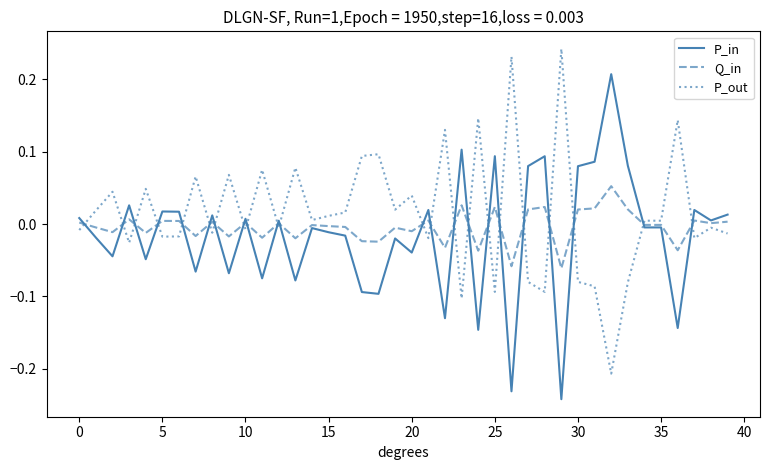

How many intersections are there between P_out and P_in?

22